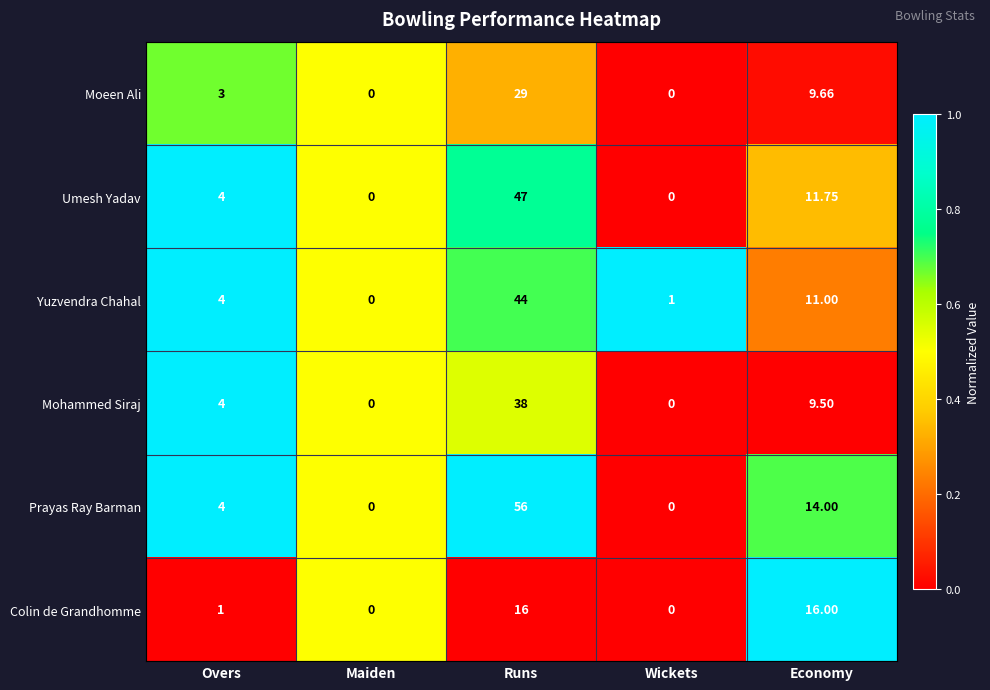

Which series has the largest total across all categories?

Prayas Ray Barman